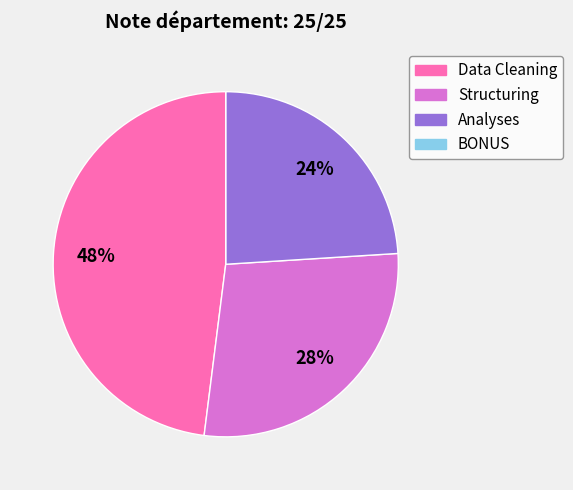

What percentage is the Analyses slice, to the nearest percent?

24%